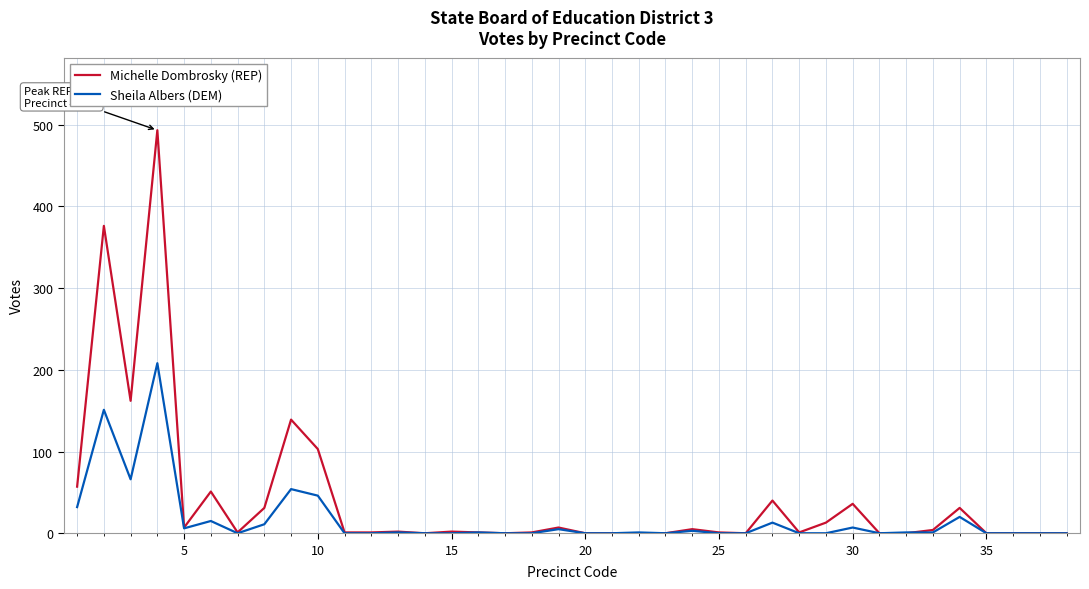

What is the maximum value for Michelle Dombrosky (REP)?

493